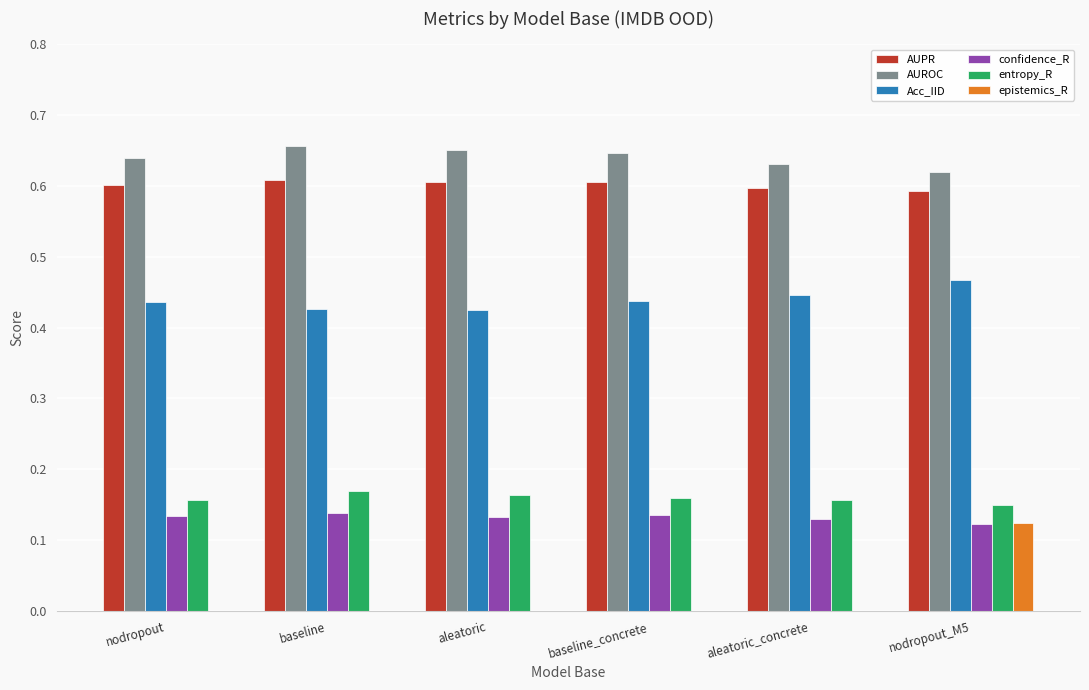

What is the total value across all series at aleatoric_concrete?

2.0